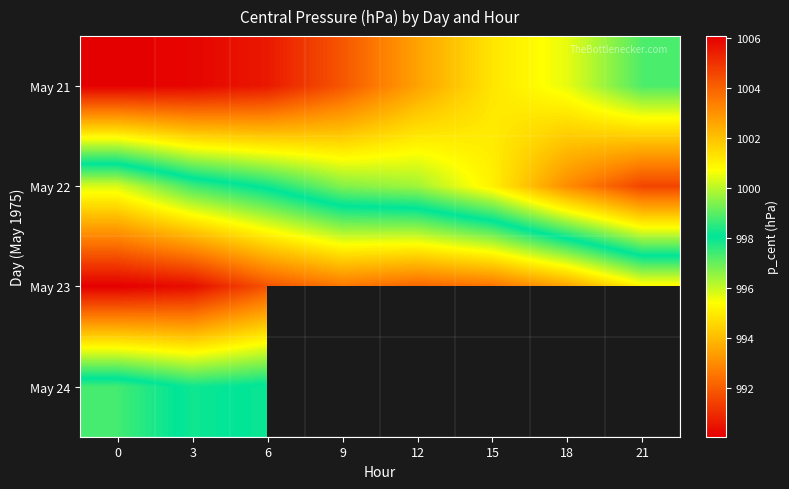

What is the average value of the May 22 series?

996.2